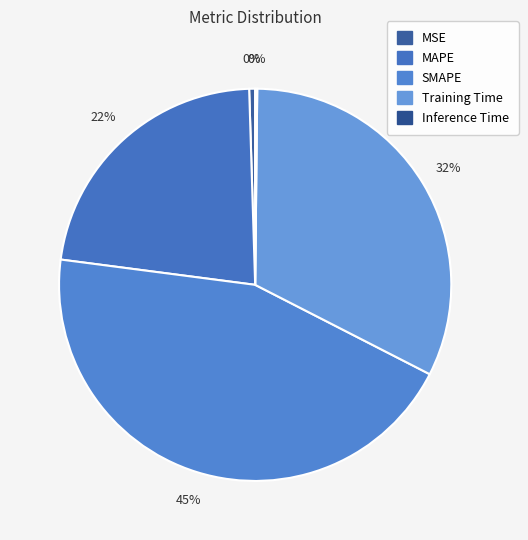

Rank the categories by value from highest to lowest.

SMAPE, Training Time, MAPE, MSE, Inference Time